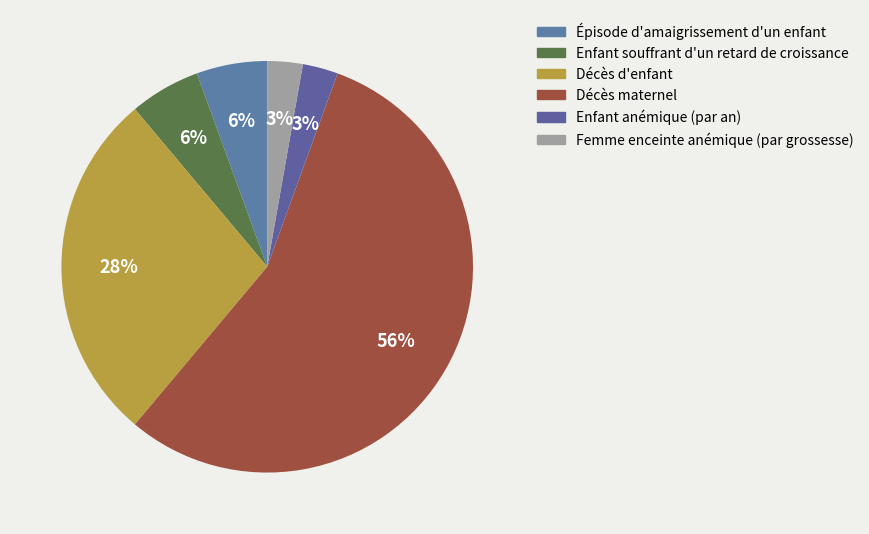

Rank the categories by value from highest to lowest.

Décès maternel, Décès d'enfant, Épisode d'amaigrissement d'un enfant, Enfant souffrant d'un retard de croissance, Enfant anémique (par an), Femme enceinte anémique (par grossesse)